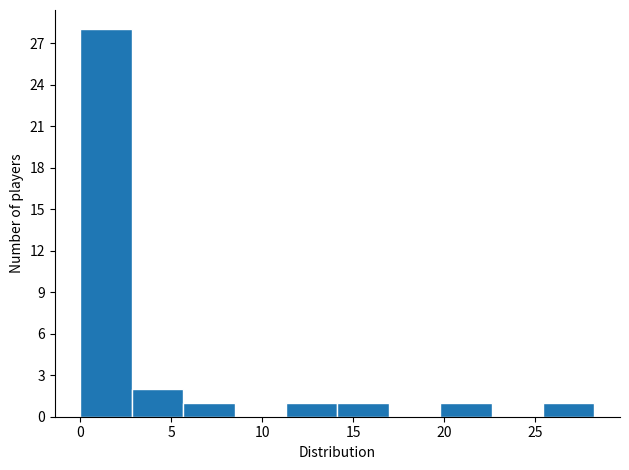

Reading left to right, list every bar in this chart as the range it spans on the x-axis followed by its height. Neither the bar edges nor the heights are printed on the chart, so give them approximately, as read against the axes.

0.0 to 3.0: 28
3.0 to 5.5: 2
5.5 to 8.5: 1
8.5 to 11.5: 0
11.5 to 14.0: 1
14.0 to 17.0: 1
17.0 to 20.0: 0
20.0 to 22.5: 1
22.5 to 25.5: 0
25.5 to 28.5: 1